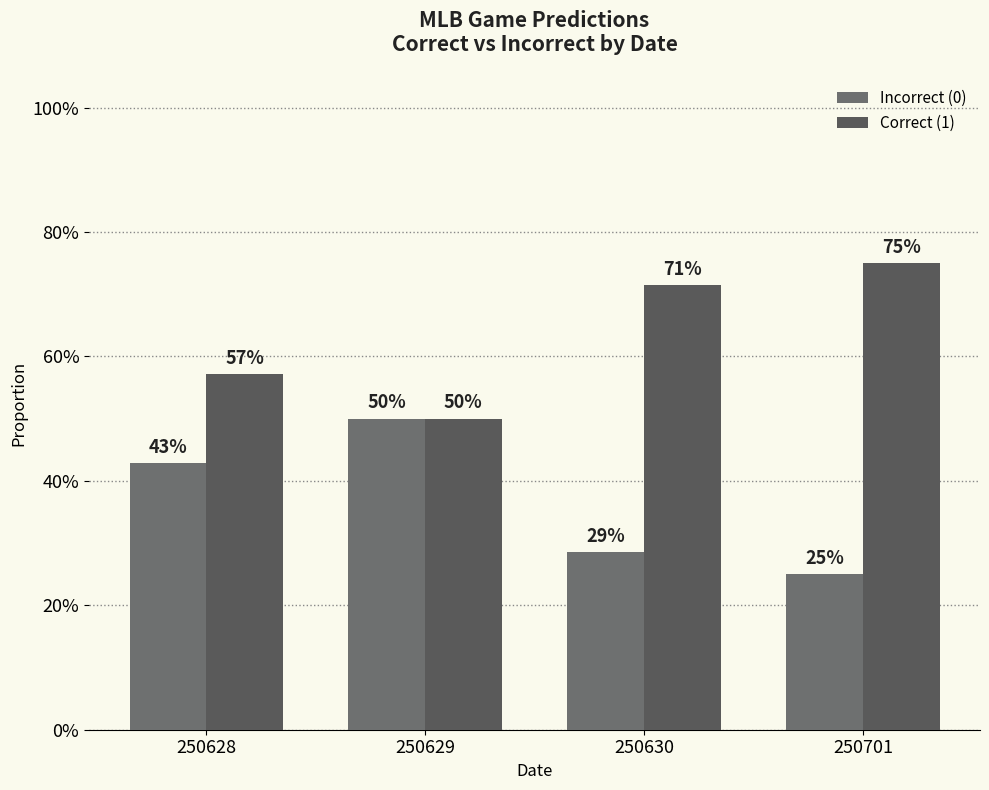

What is the difference between the second highest and minimum values in the Incorrect (0) series?

0.2